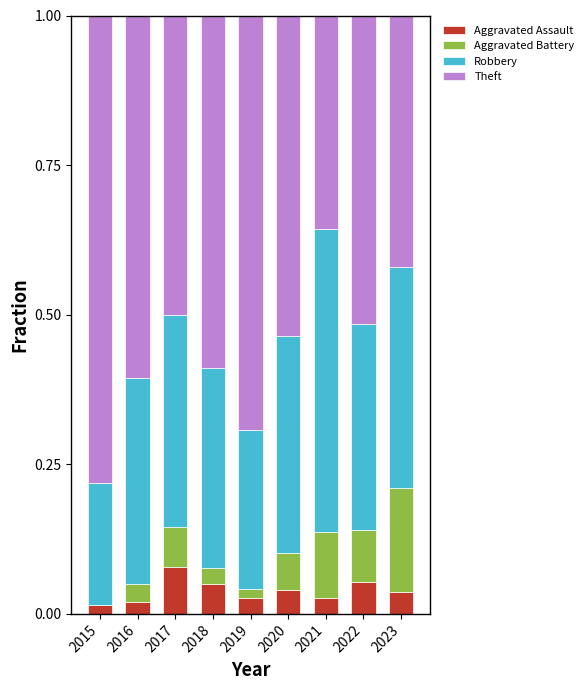

True or false: Aggravated Assault has a value of 0.0 at 2016.

True